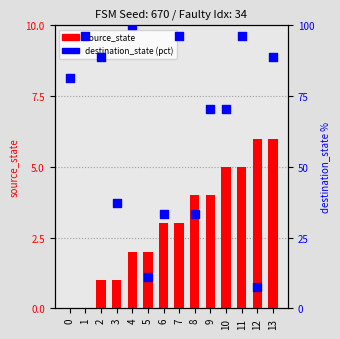

Which series has the largest total across all categories?

destination_state (pct)